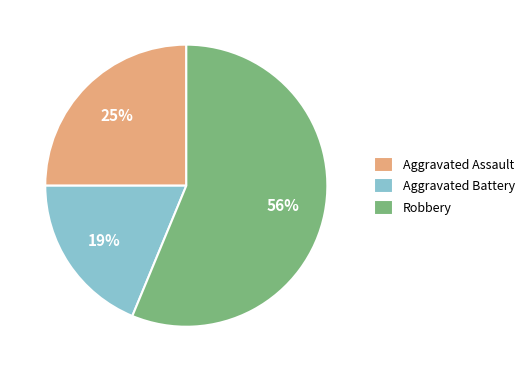

Which slice represents more than half of the pie?

Robbery